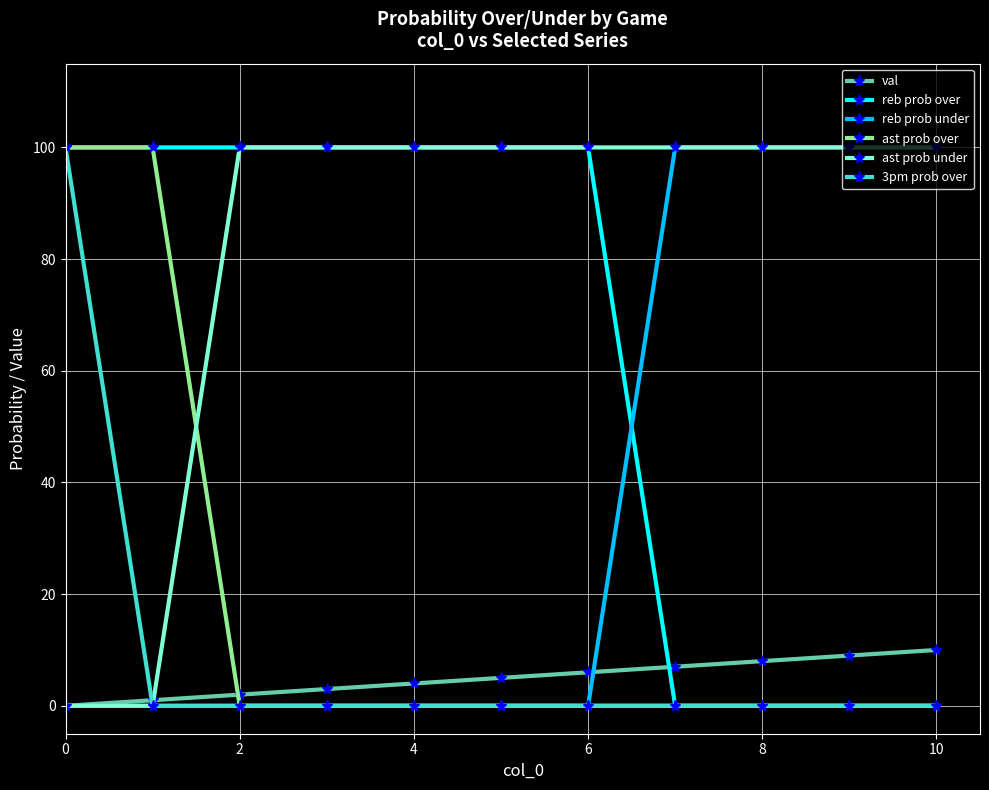

What is the sum of all ast prob under values?

900